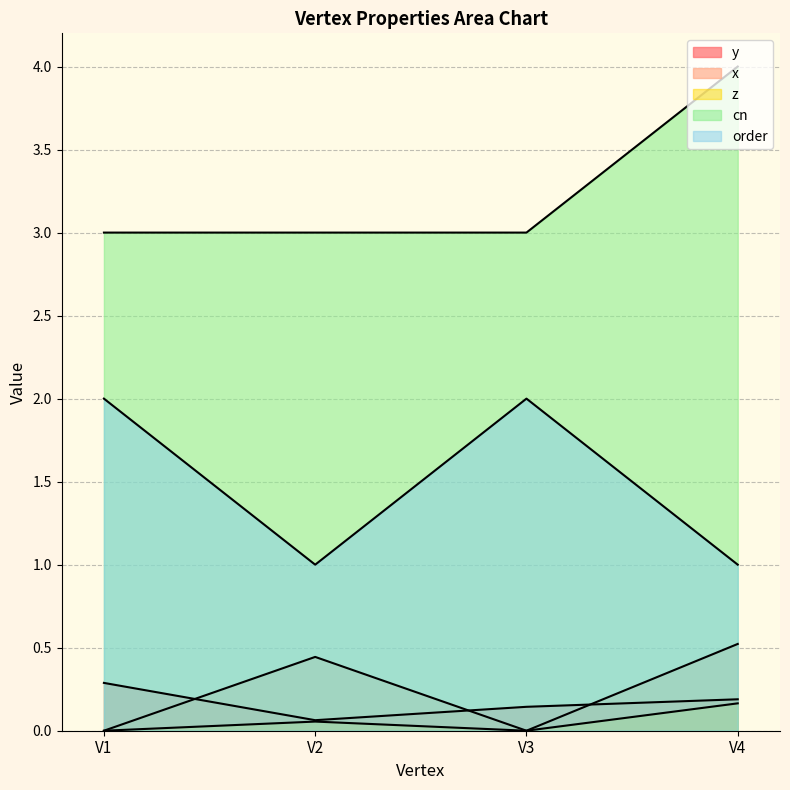

Between V2 and V3, which series saw the biggest shift?

order